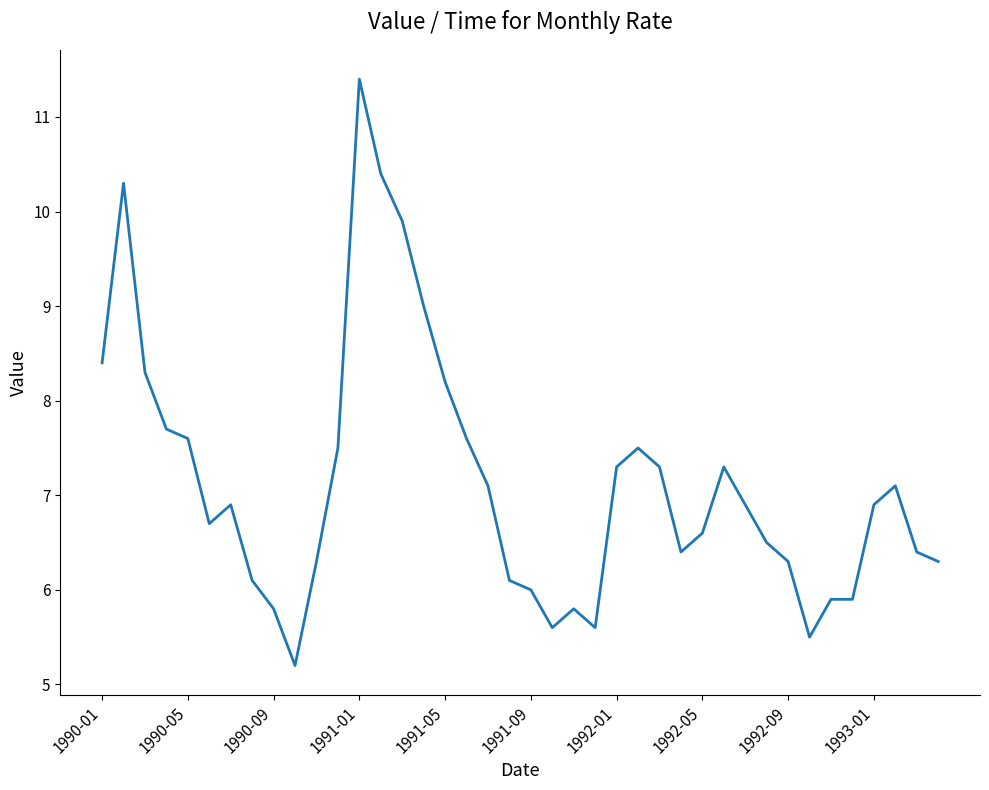

What is the greatest value displayed?

11.4